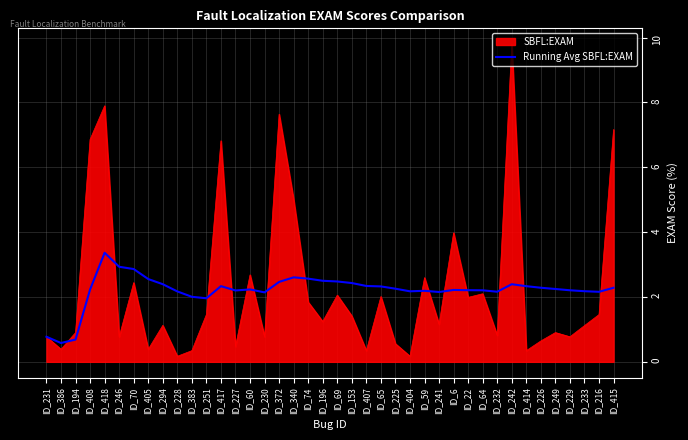

What position from the right is ID_417?

28